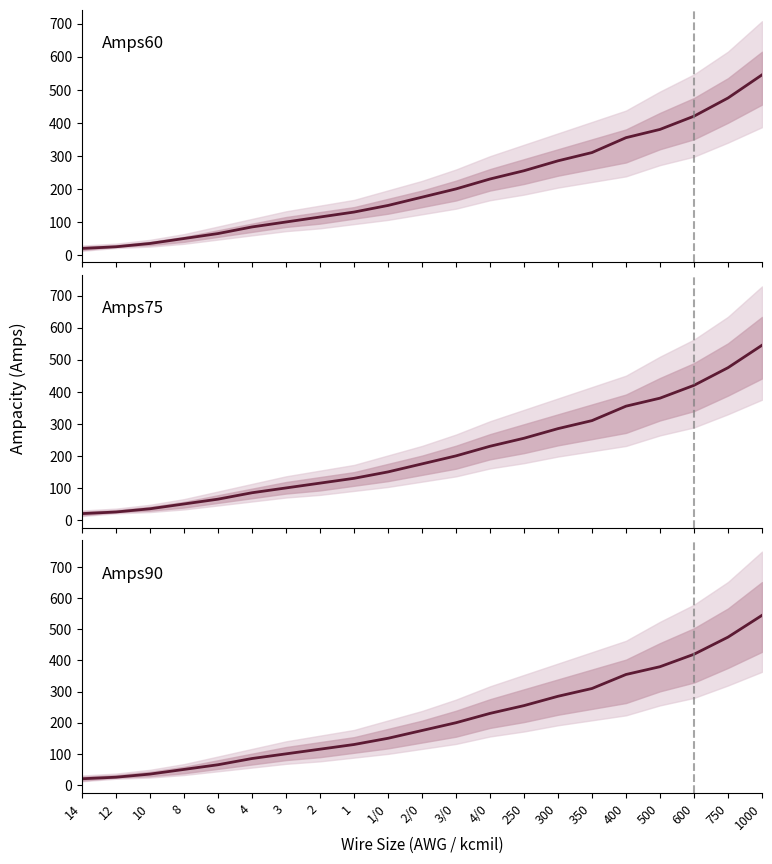

Which label corresponds to the smallest value in the chart?

14